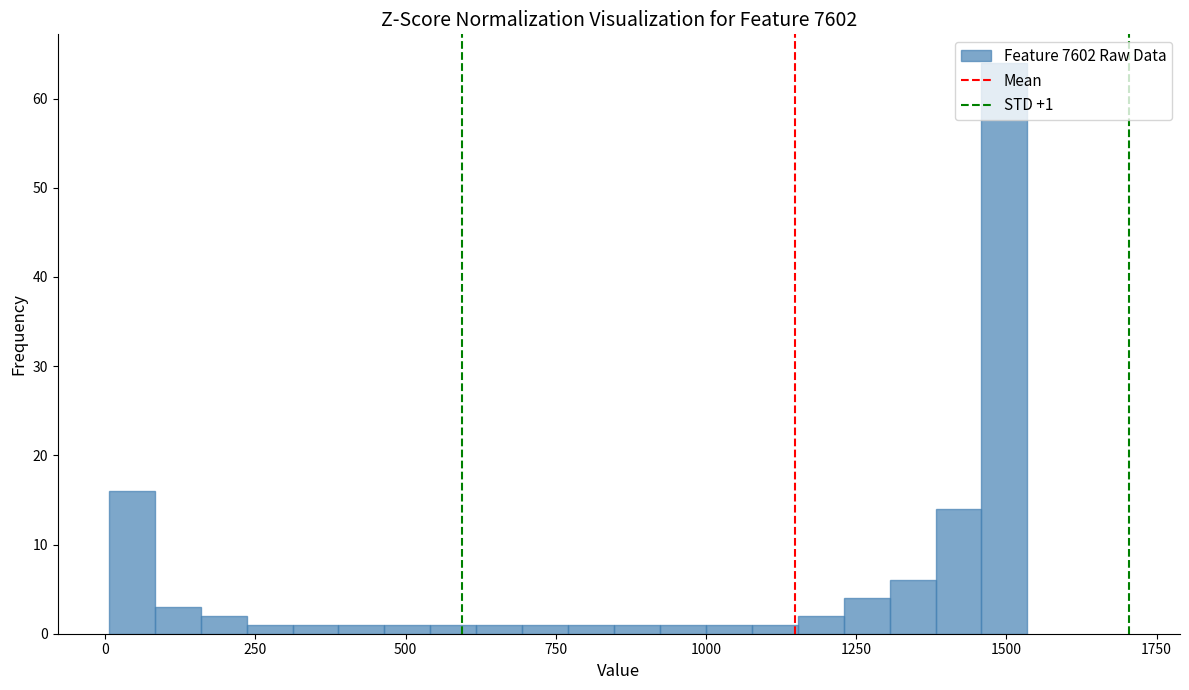

Read against the x-axis, roughly where is the centre of the tallest bar?

1500